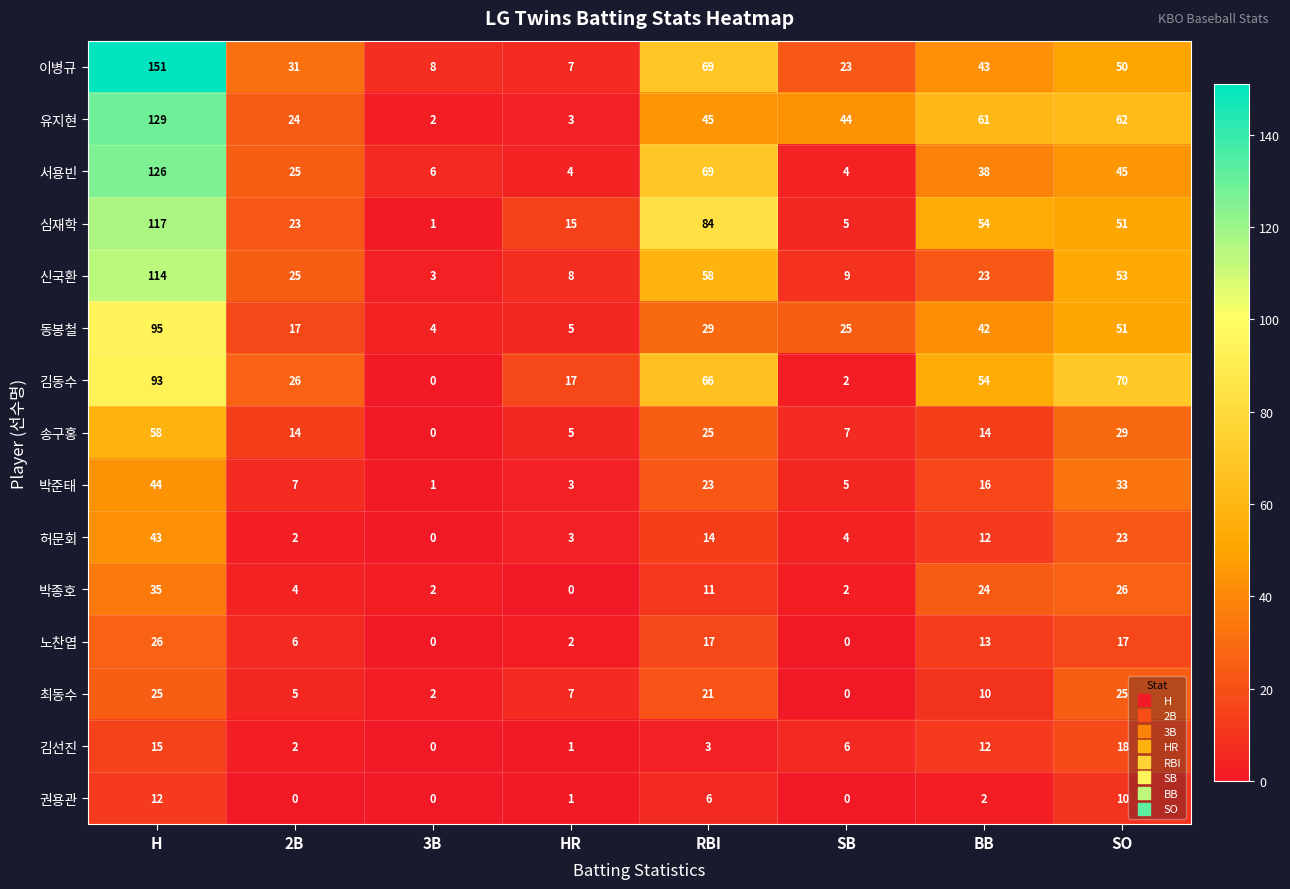

What is the difference between the 박종호 values at 2B and HR?

4